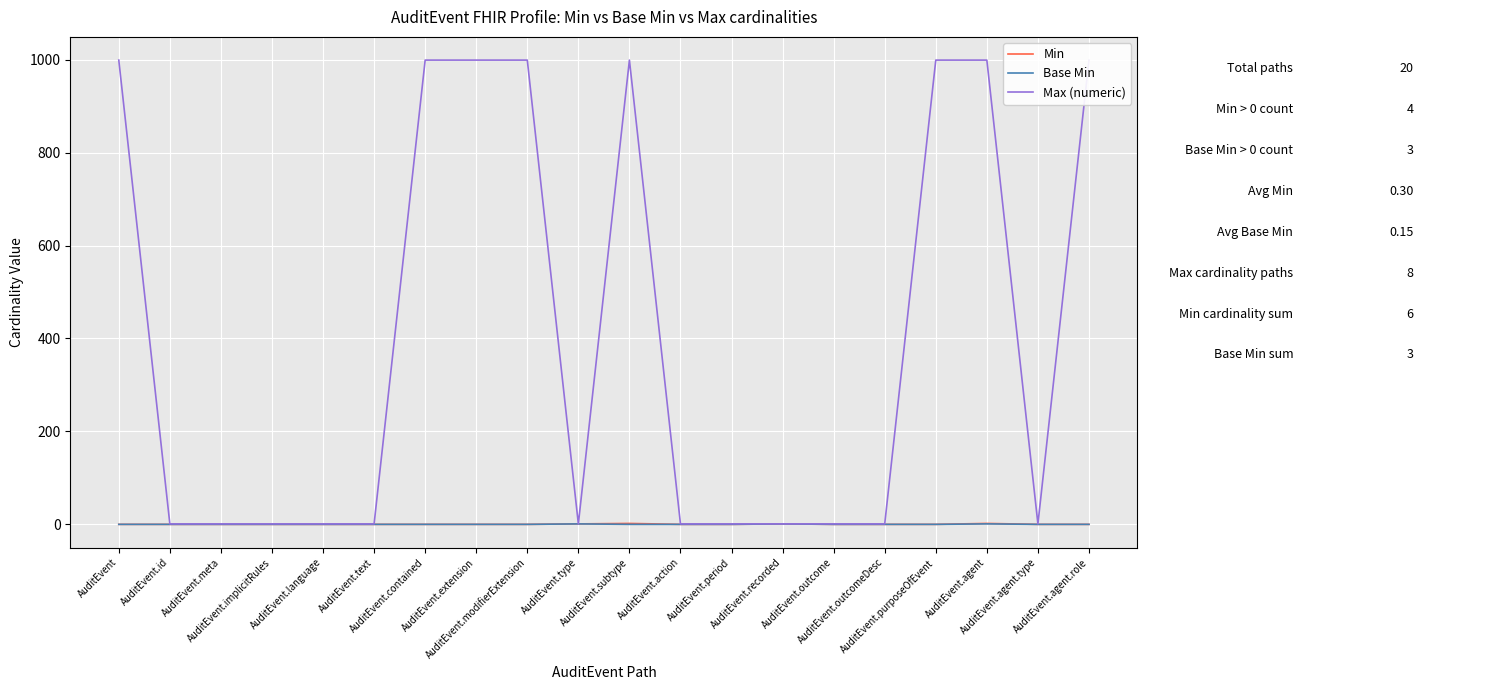

At which label does Max (numeric) reach its minimum?

AuditEvent.id